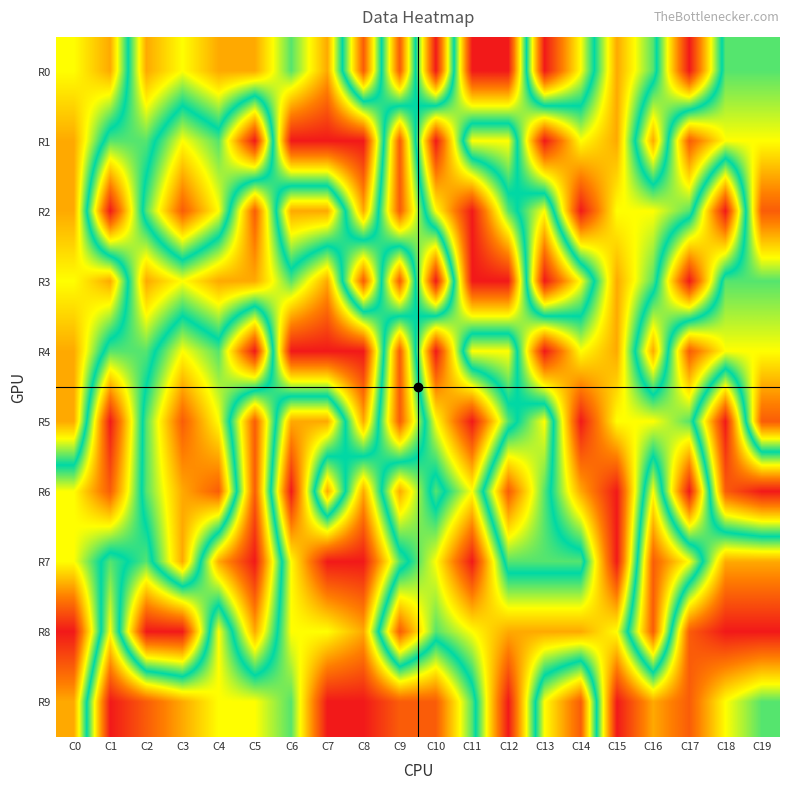

List the series in order of their peak value, lowest first.

R0, R1, R2, R3, R4, R5, R6, R7, R8, R9